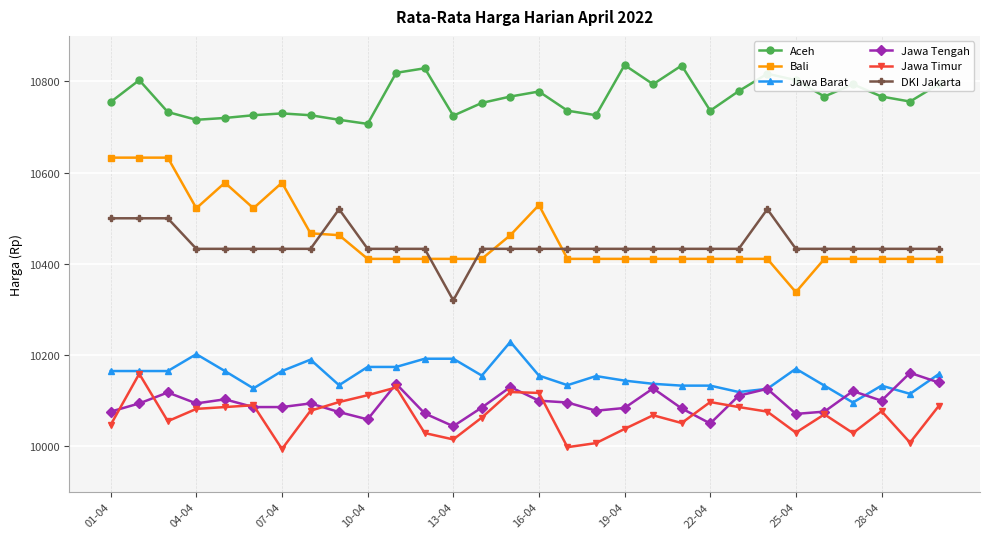

What is the value of the Jawa Tengah point at the 29th from the left?

10161